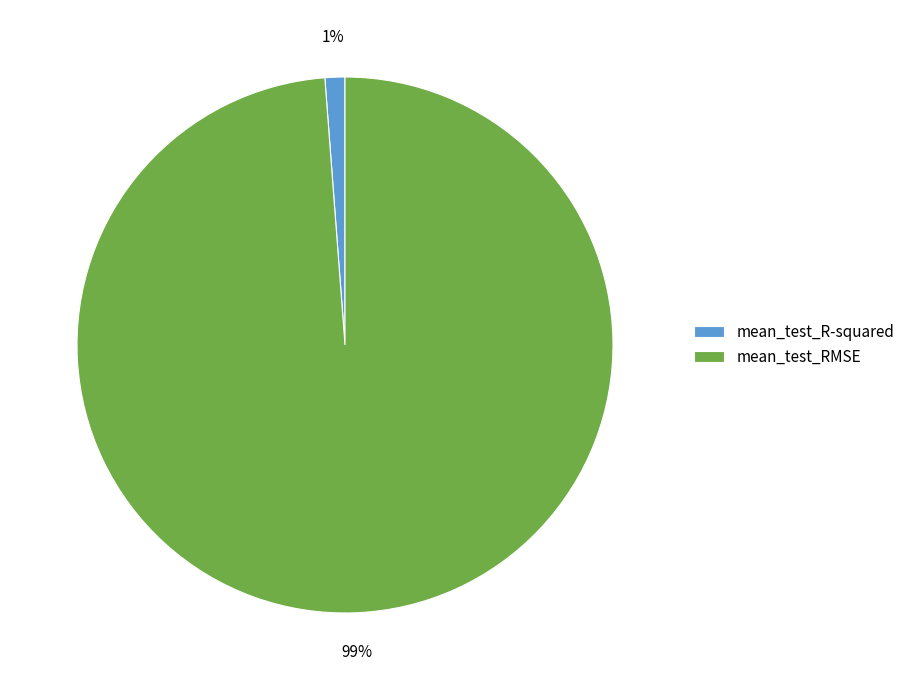

To the nearest percent, what is the difference between the mean_test_R-squared and mean_test_RMSE slice percentages?

98%